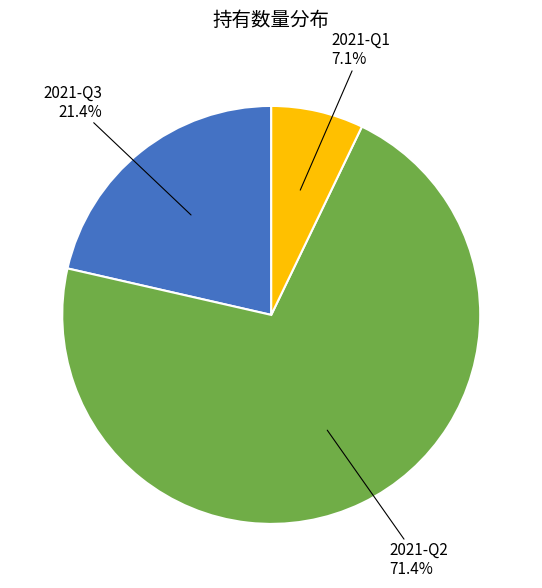

Is there a majority slice in this chart?

Yes